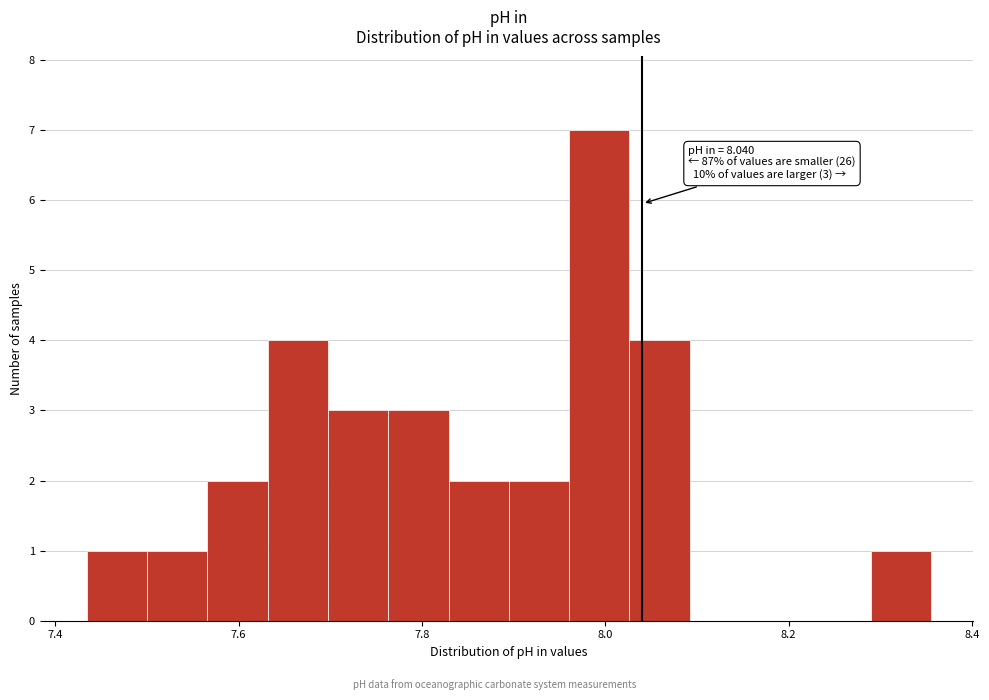

Around what value on the x-axis is the tallest bar? Give the approximate position of its centre, as read against the axis.

8.00